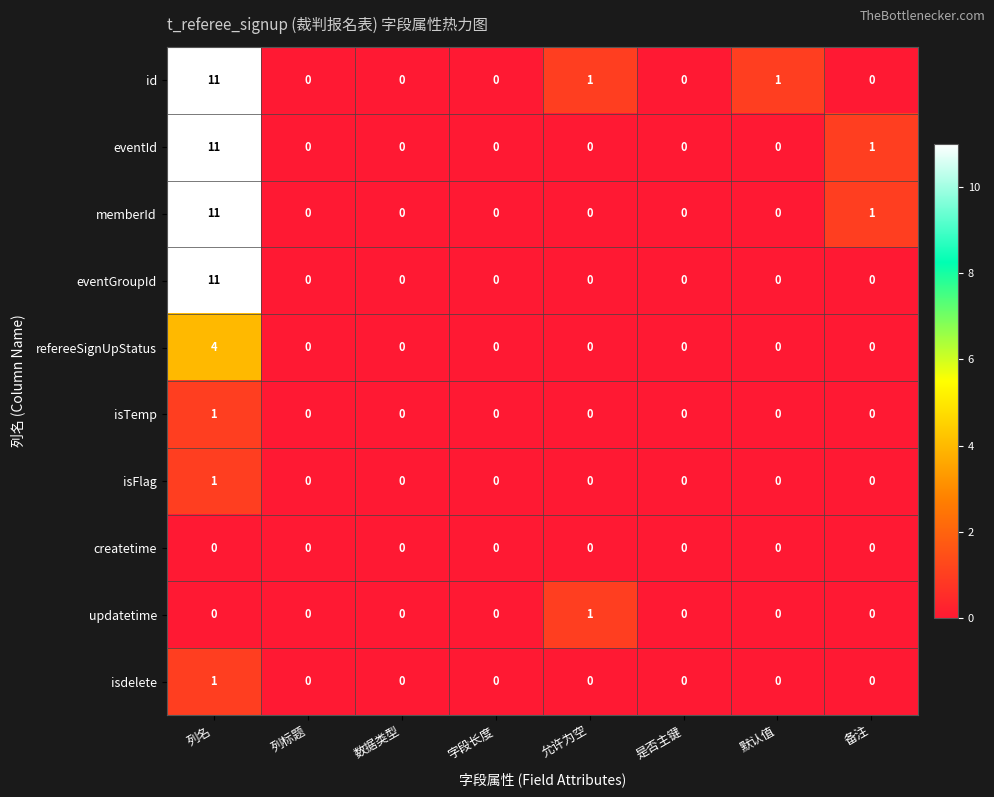

Which label corresponds to the largest value in the chart?

列名